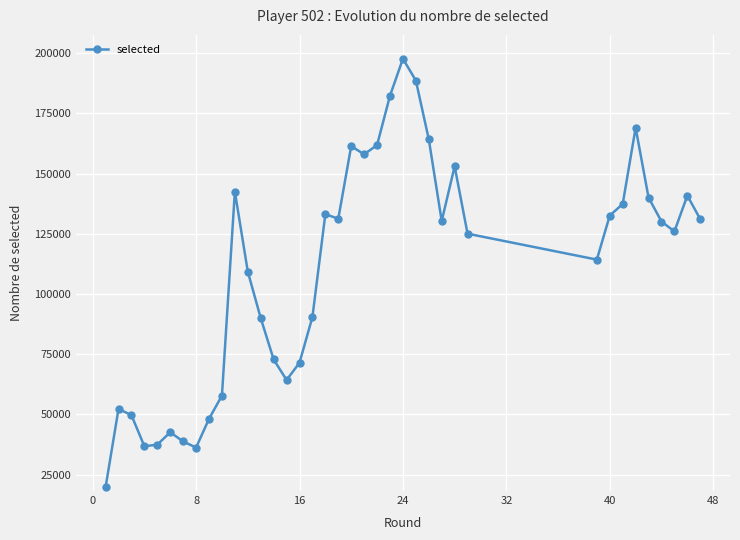

What is the value of the 34th point from the left?

140039